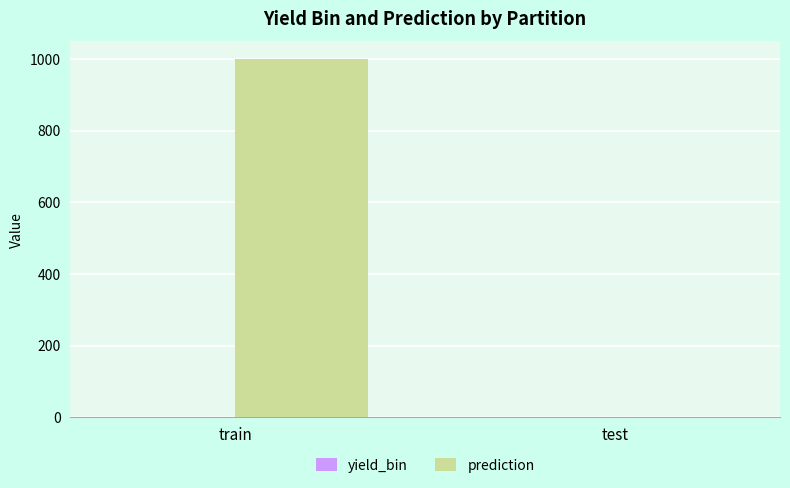

Which series has the largest total across all categories?

prediction